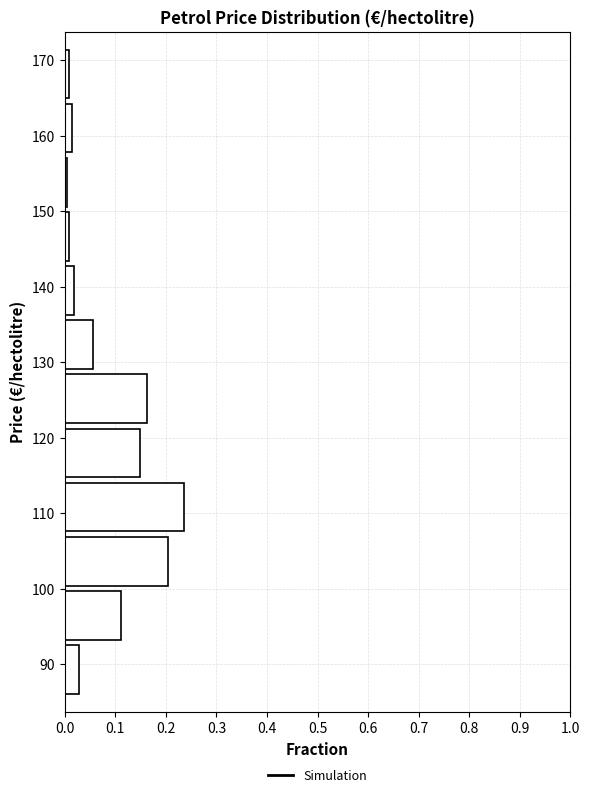

Reading bottom to top, list every bar in this chart as the range it spans on the y-axis followed by its length. Neither the bar edges nor the lengths are printed on the chart, so give them approximately, as read against the axes.

86 to 93: 0.03
93 to 100: 0.11
100 to 107: 0.20
107 to 114: 0.24
114 to 122: 0.15
122 to 129: 0.16
129 to 136: 0.06
136 to 143: 0.02
143 to 150: under 0.01
150 to 157: under 0.01
157 to 165: 0.01
165 to 172: under 0.01